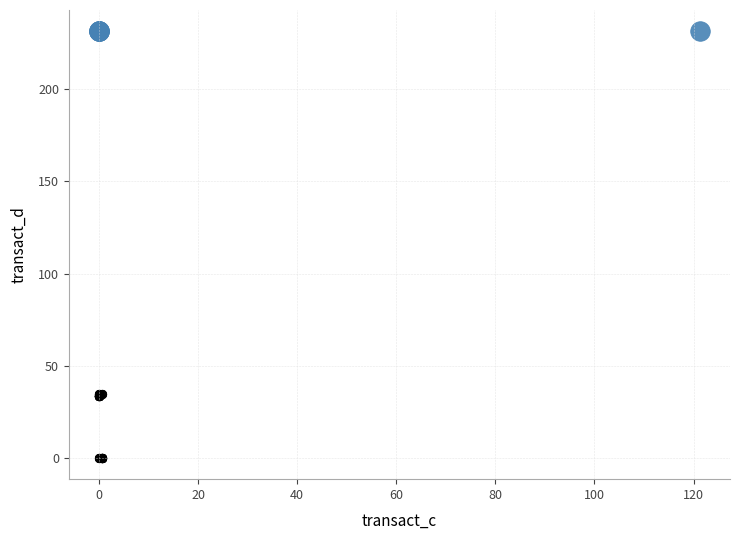

Which series contains the highest Y value?

top